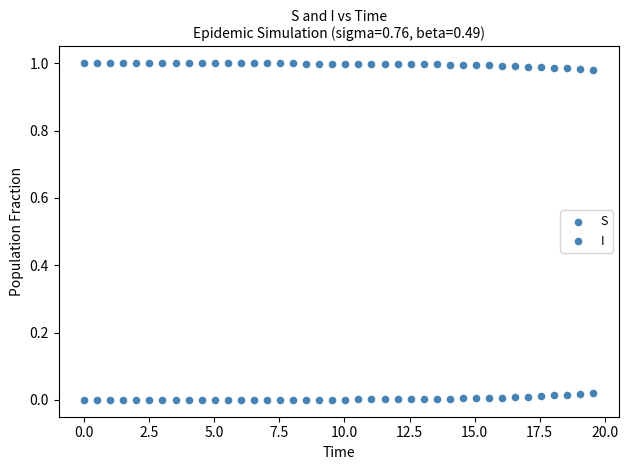

How many points are shown in the scatter plot?

80